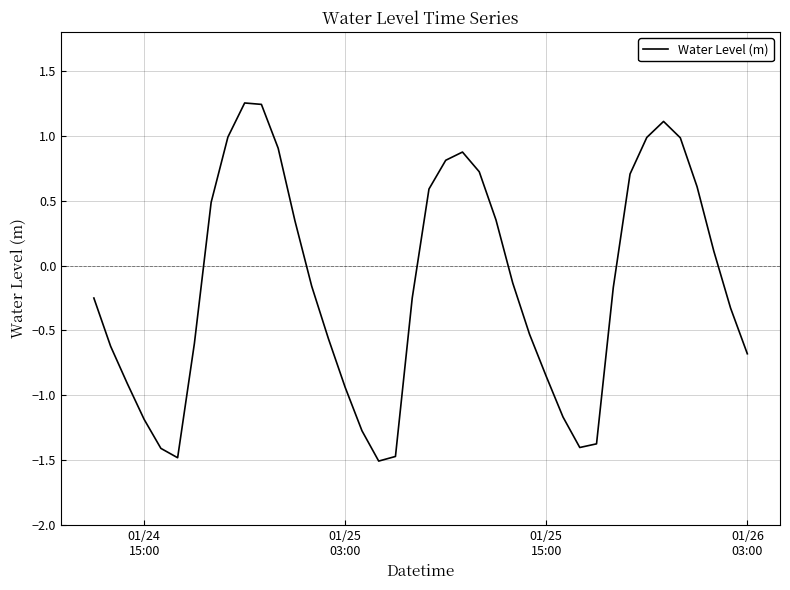

What is the minimum value shown in the chart?

-1.5